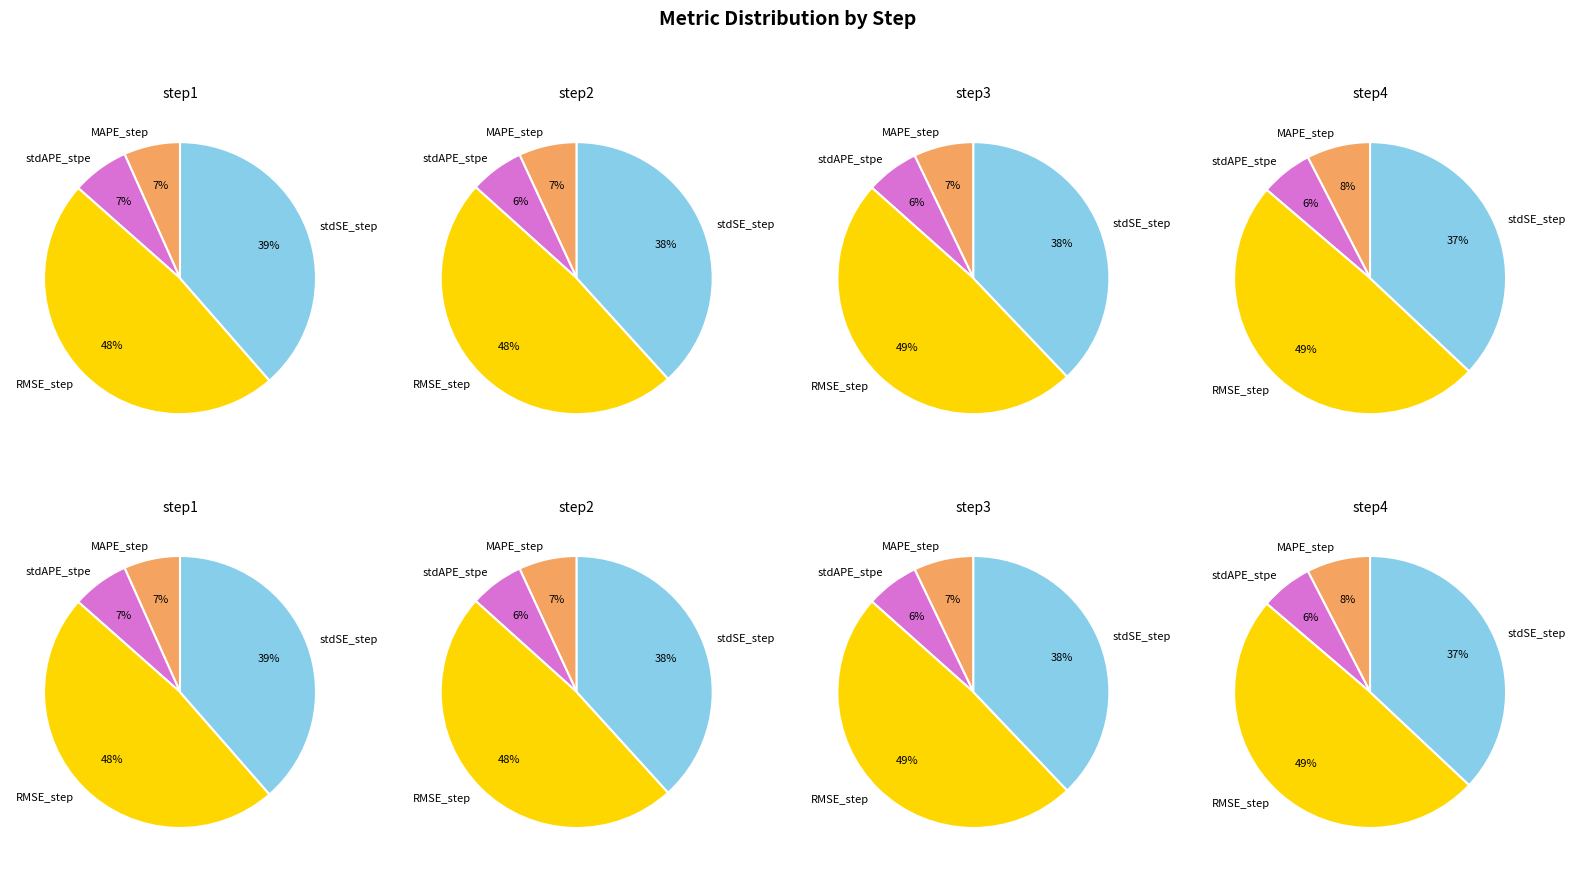

Does step4 represent more than half of the total?

No